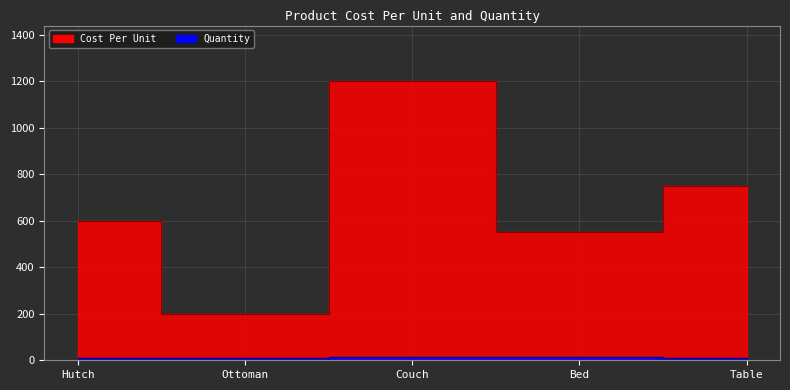

True or false: Cost Per Unit and Quantity intersect in this chart.

False